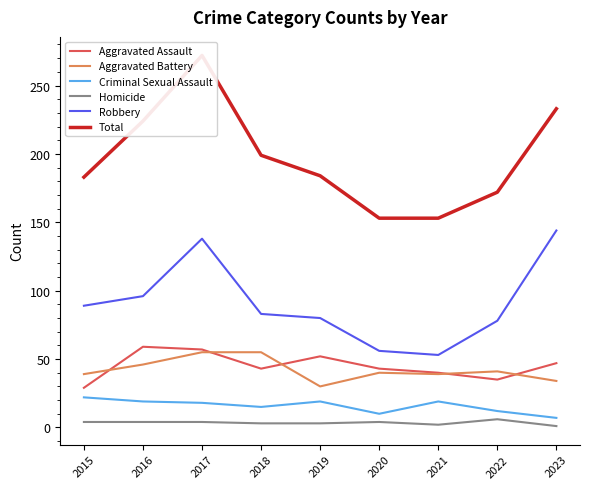

At which category does Homicide reach its first local peak?

2020